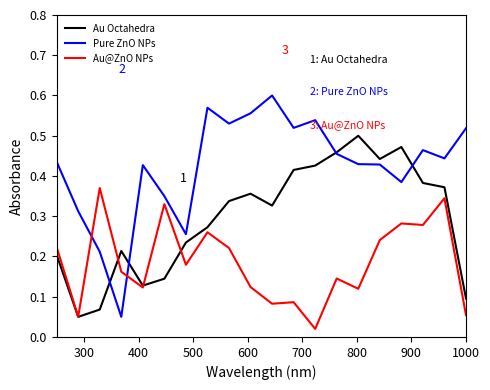

List the series in order of their overall mean, lowest first.

Au@ZnO NPs, Au Octahedra, Pure ZnO NPs